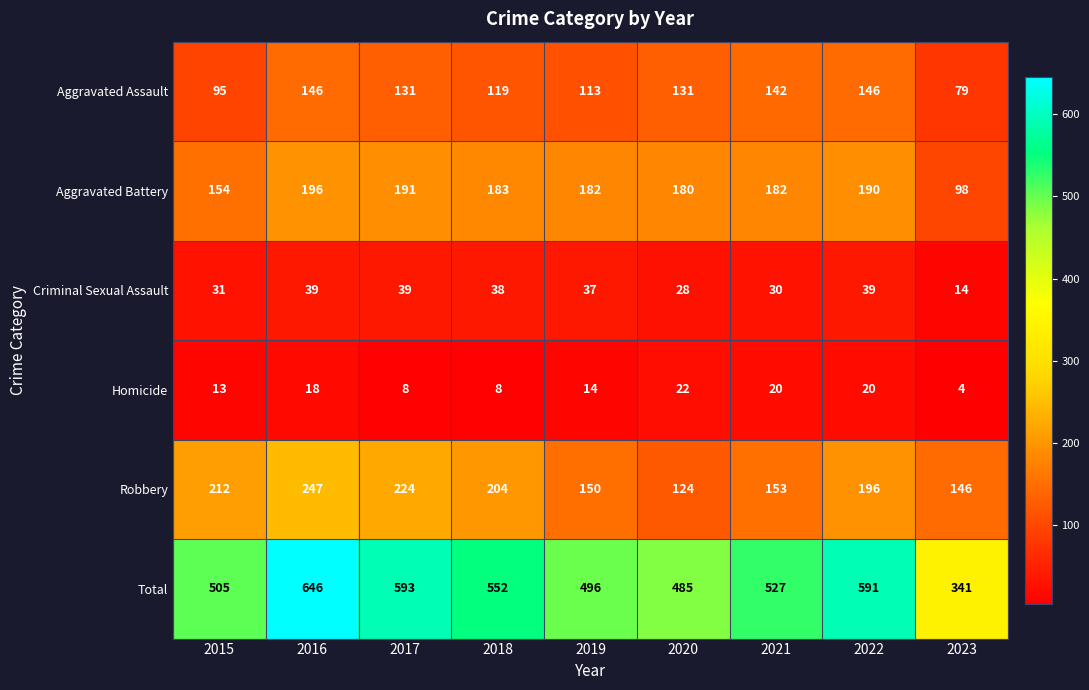

True or false: Aggravated Battery has a value of 98 at 2023.

True